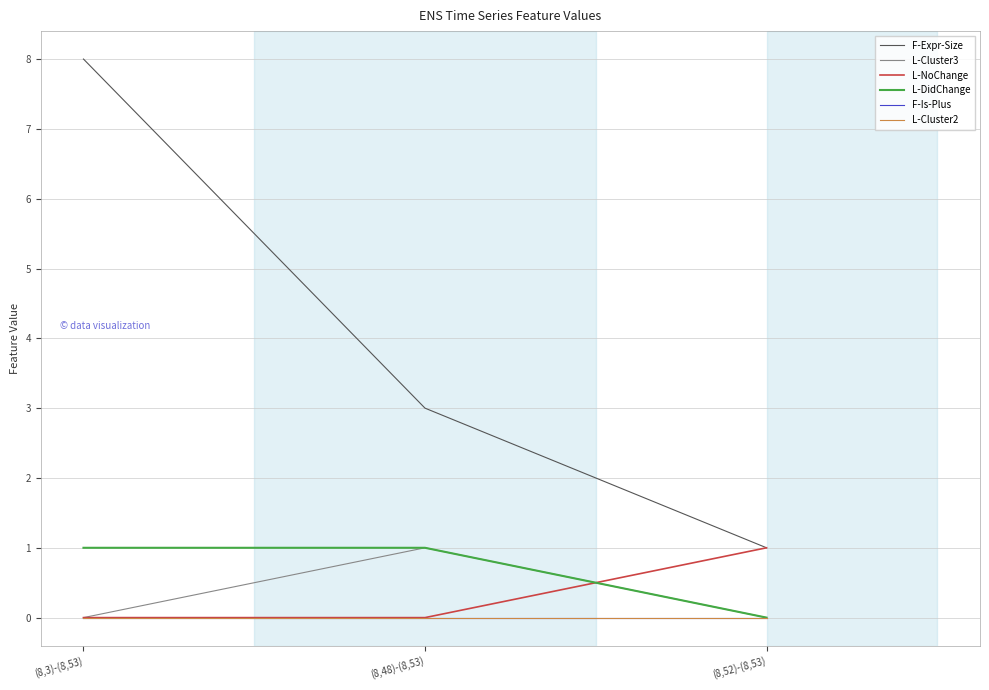

Does the chart display data point markers on the line(s)?

No